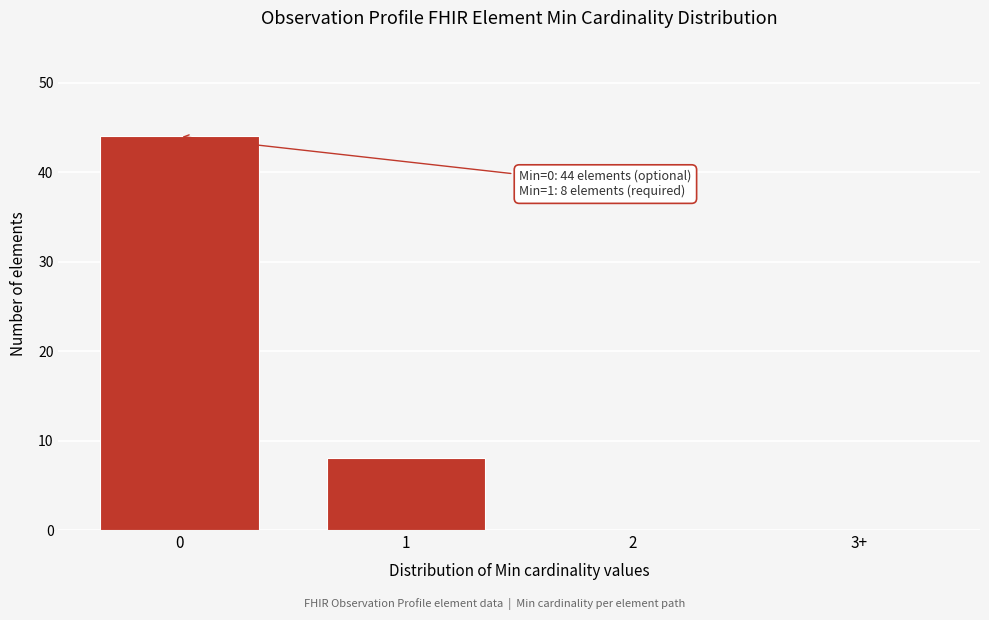

Reading left to right, what are all the values shown in this chart?

0=44	1=8	2=0	3+=0